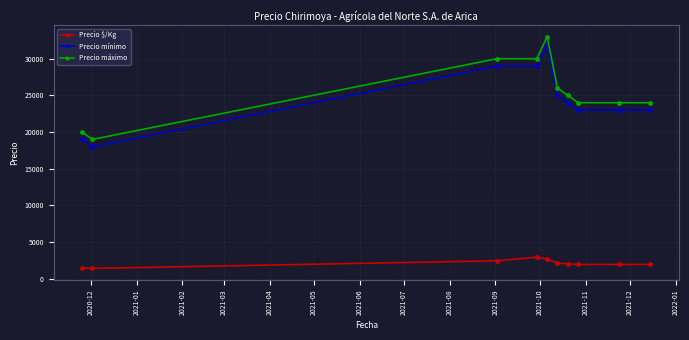

True or false: Precio $/Kg and Precio máximo intersect in this chart.

False